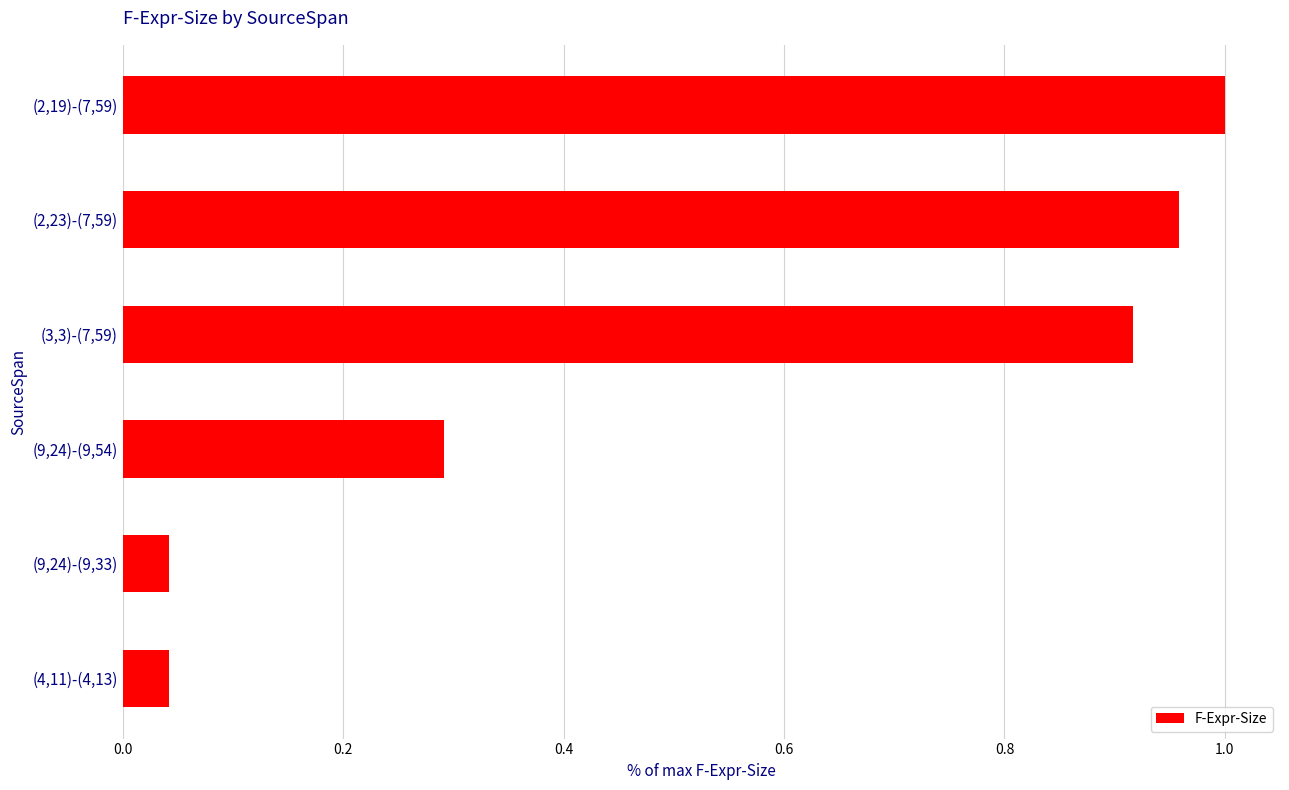

What is the average value?

0.5